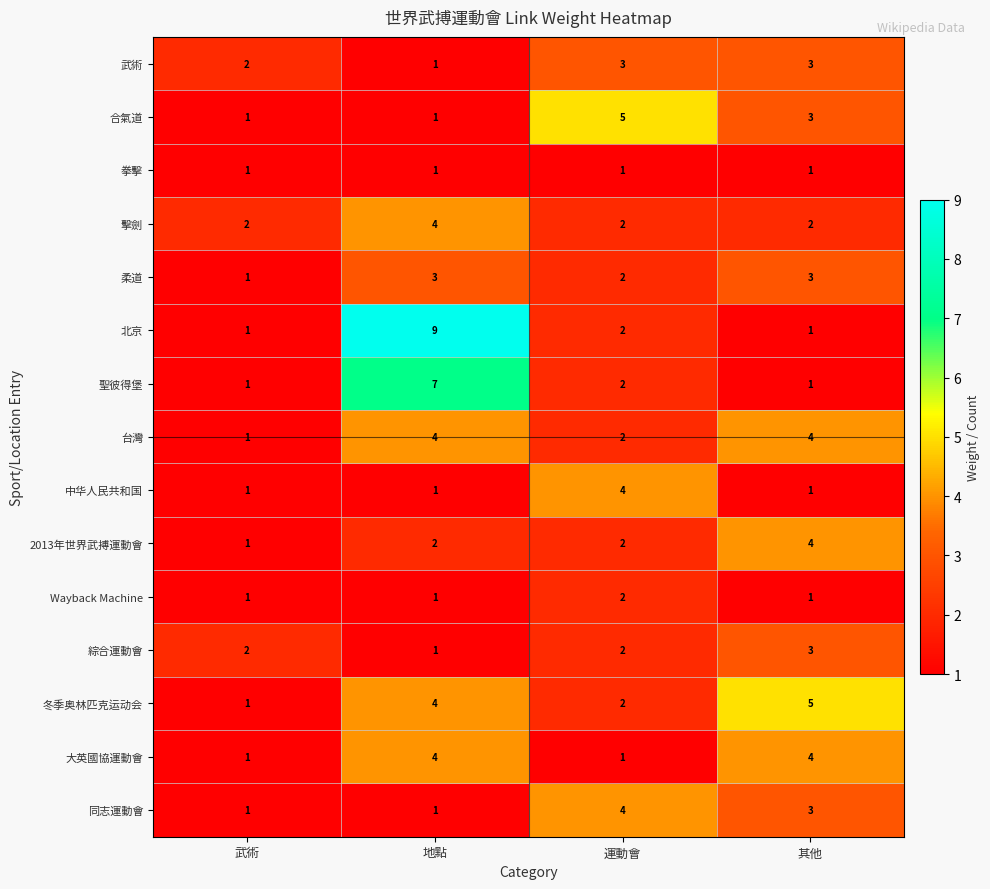

Where does the 聖彼得堡 series first go above 2?

地點